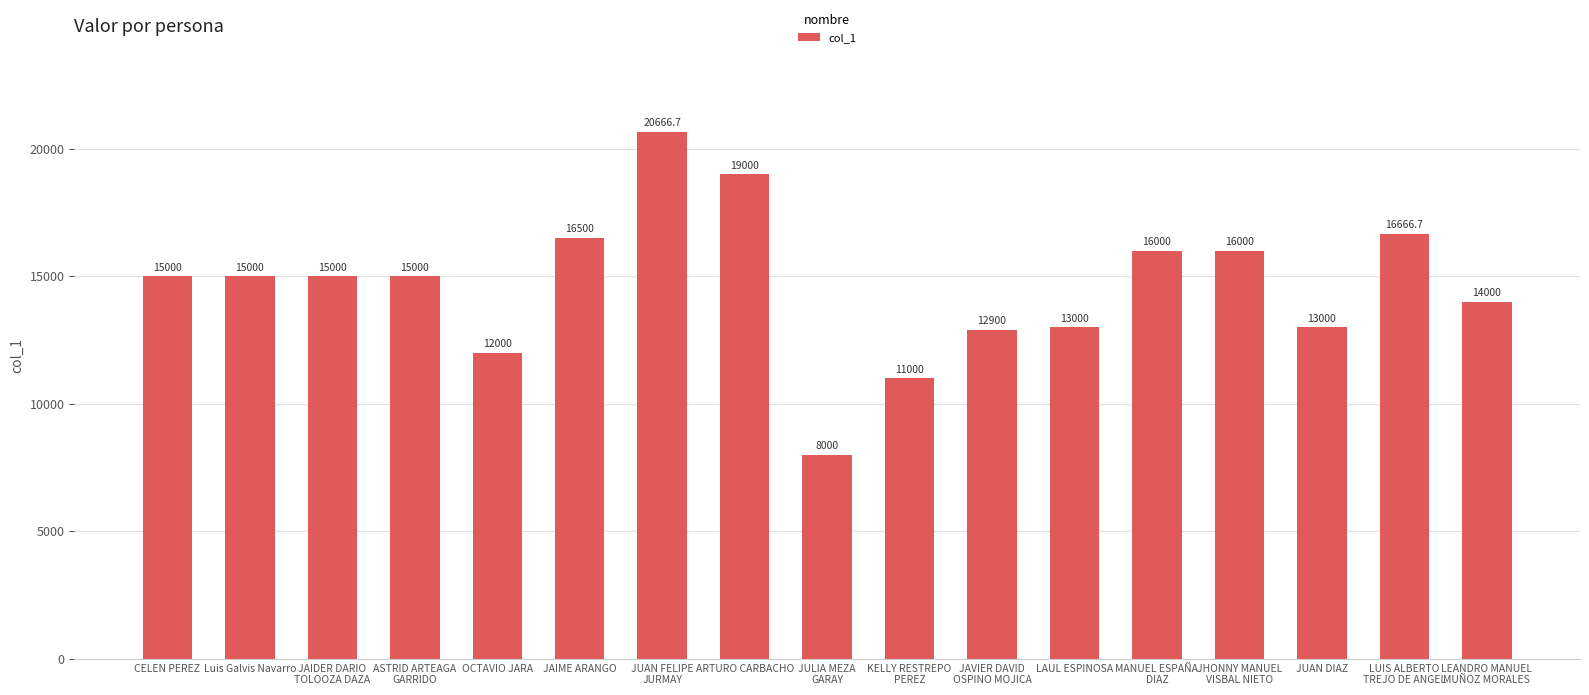

How many data points are less than 15000?

7